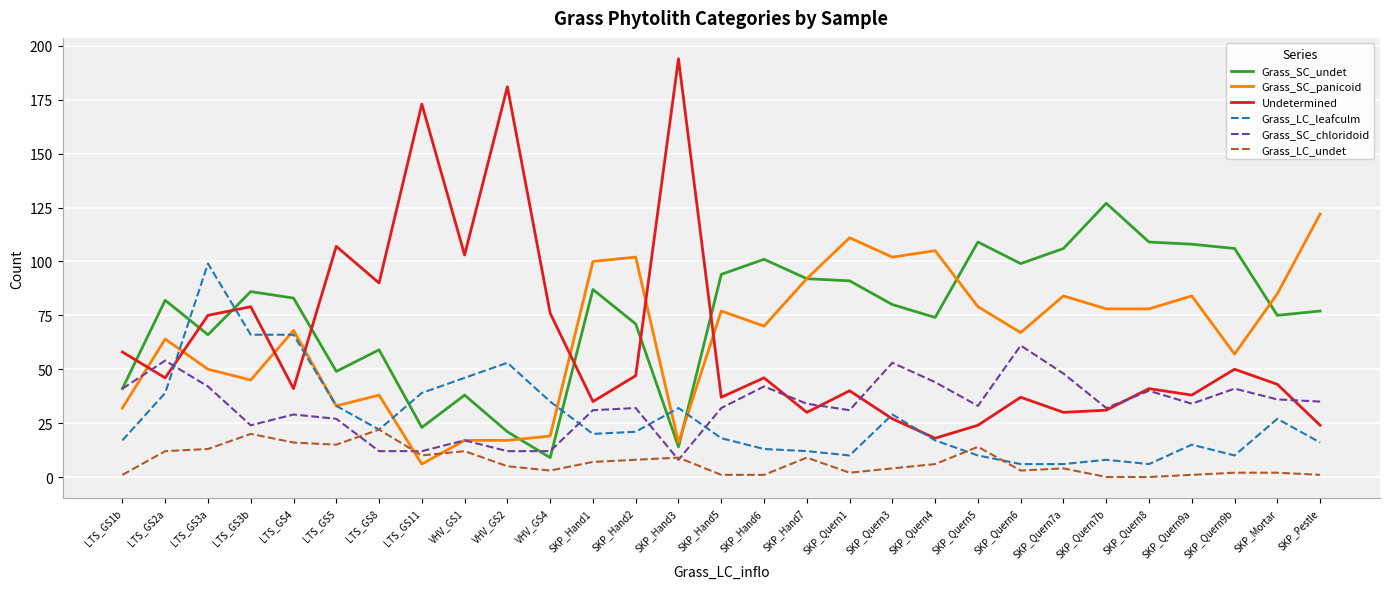

True or false: Grass_SC_undet and Grass_LC_undet intersect in this chart.

False